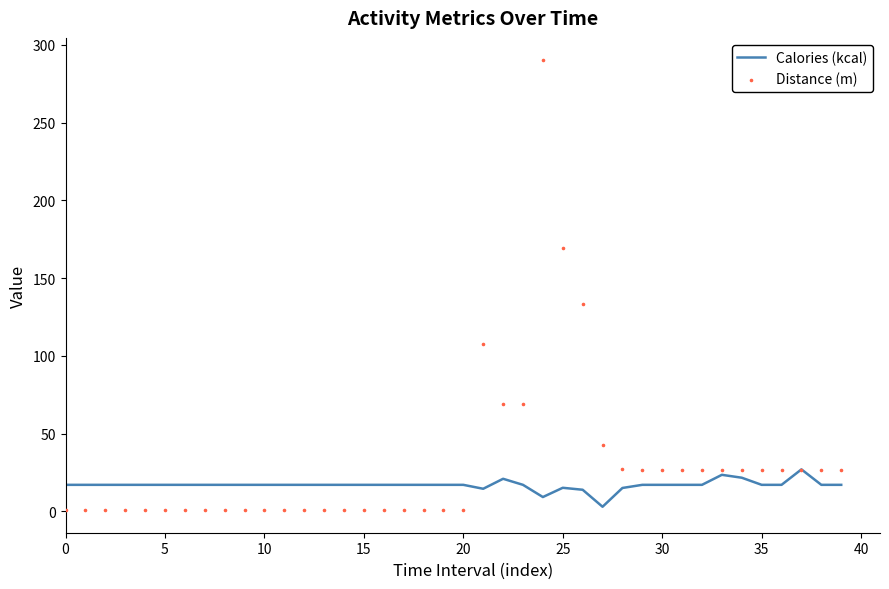

Which series has the largest Y range (max minus min)?

Distance (m)